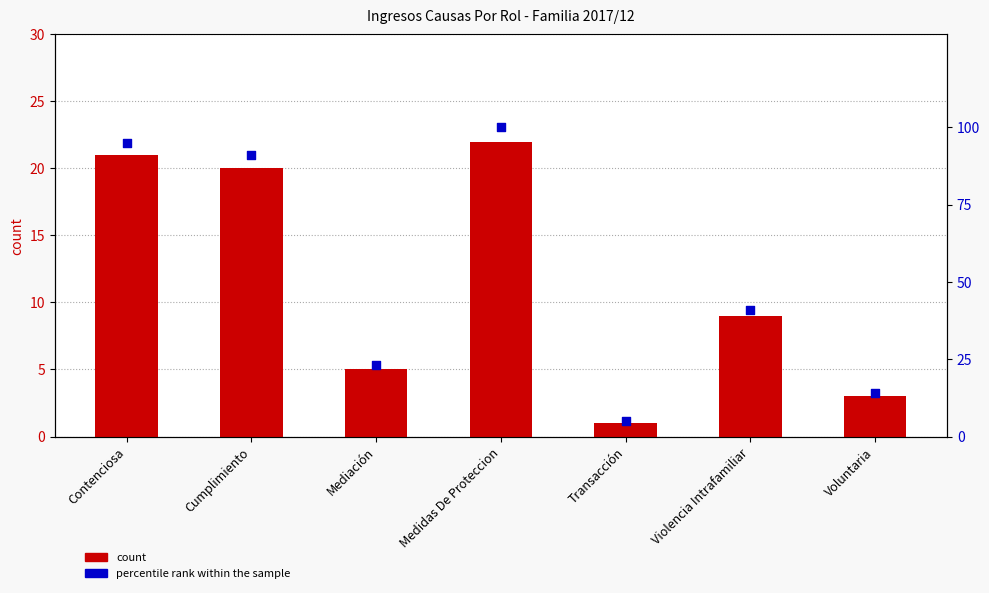

At which category is the sum across all series the highest?

Medidas De Proteccion